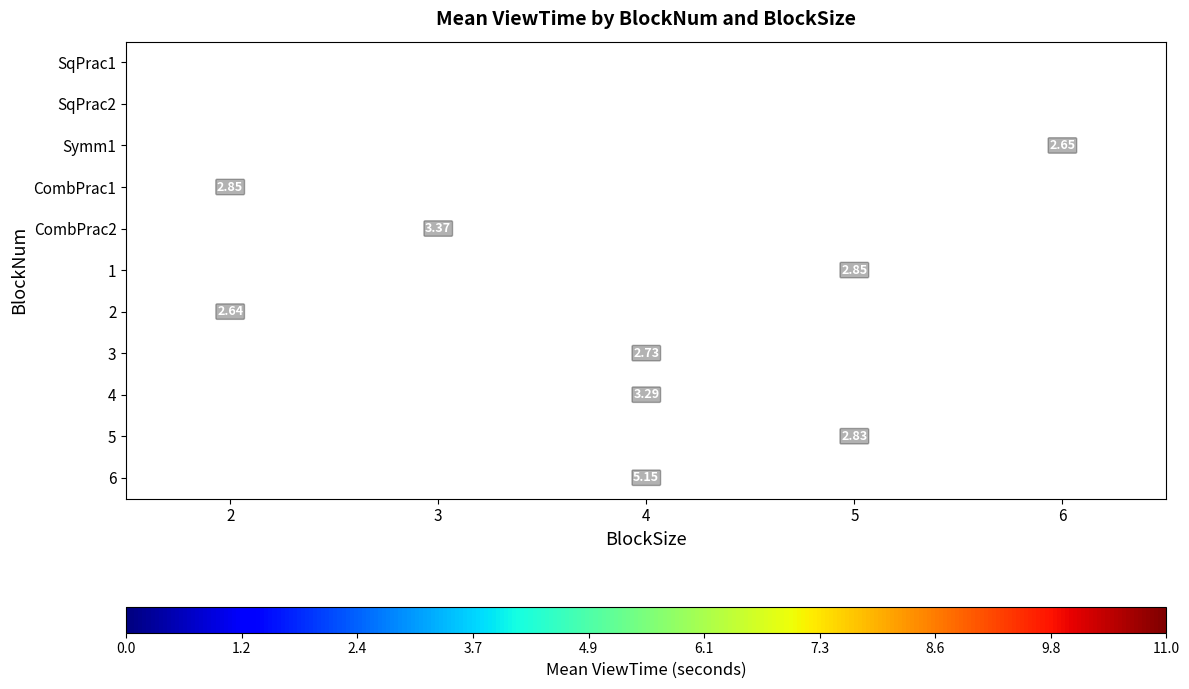

What is the smallest value displayed?

2.6